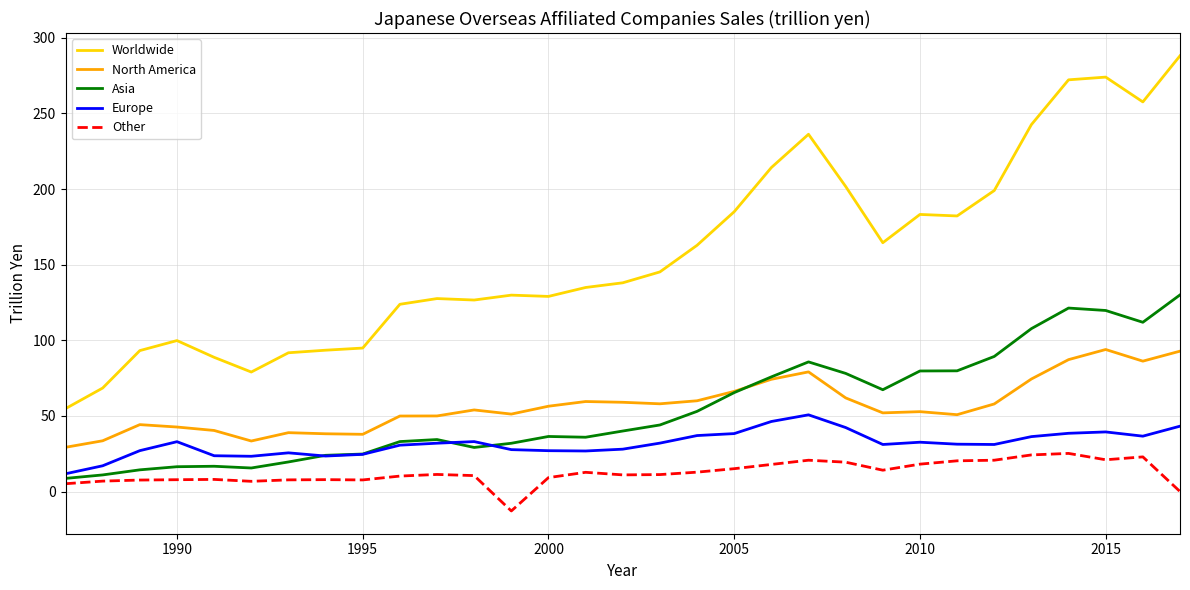

What is the difference between the maximum and minimum values in the Worldwide series?

233.3